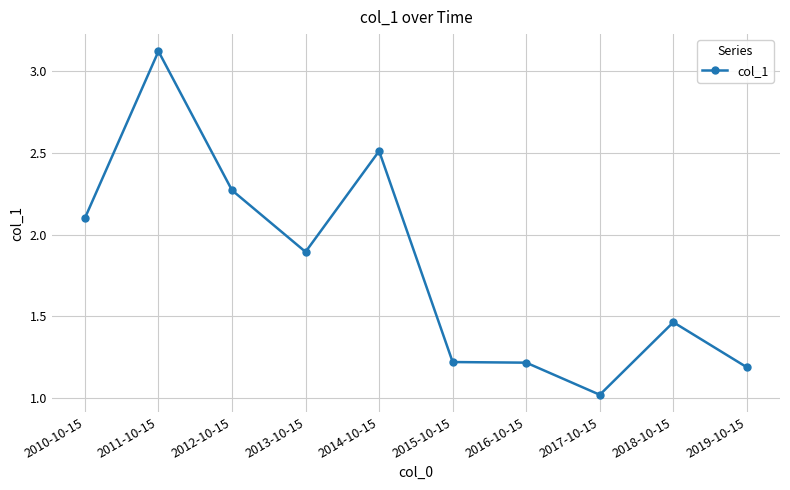

True or false: there are more than 2 points higher than both neighbors.

True